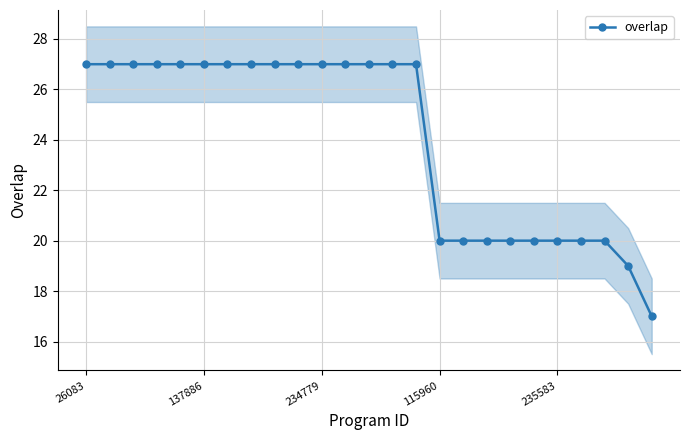

The value at 26083 is 27. True or false?

True